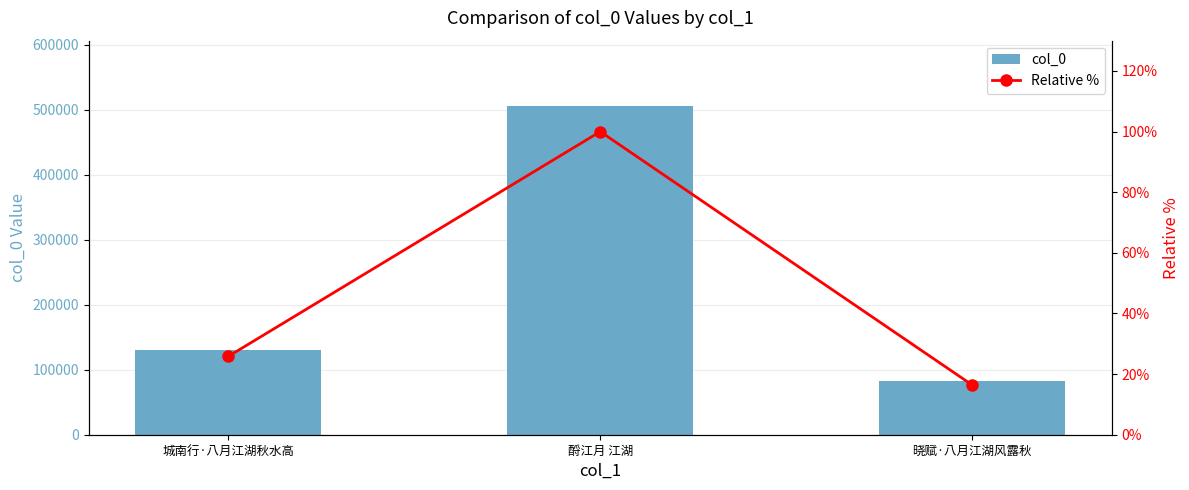

Reading right to left, list all the values displayed in this chart.

col_0: 晓赋·八月江湖风露秋=82821.0	酹江月 江湖=505201.0	城南行·八月江湖秋水高=130541.0
Relative %: 晓赋·八月江湖风露秋=16.4	酹江月 江湖=100.0	城南行·八月江湖秋水高=25.8